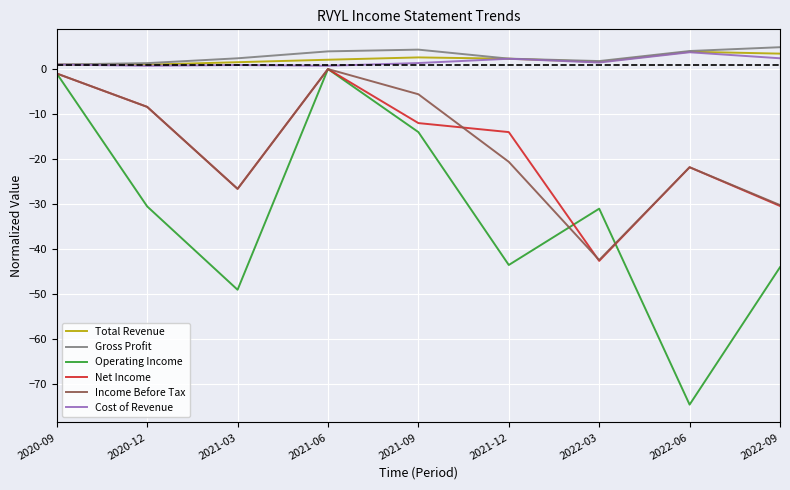

True or false: Income Before Tax and Gross Profit cross at least once.

False